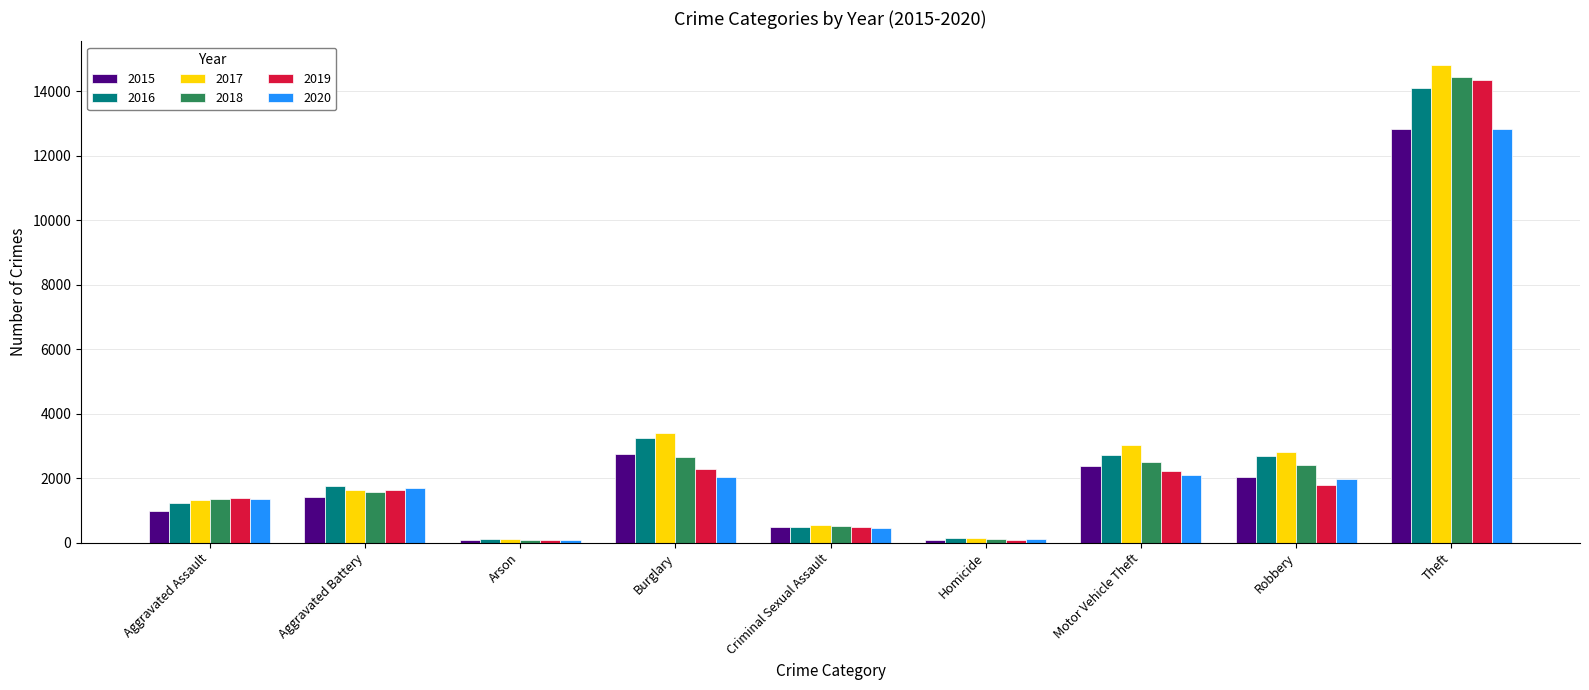

At which category is the sum across all series the highest?

Theft